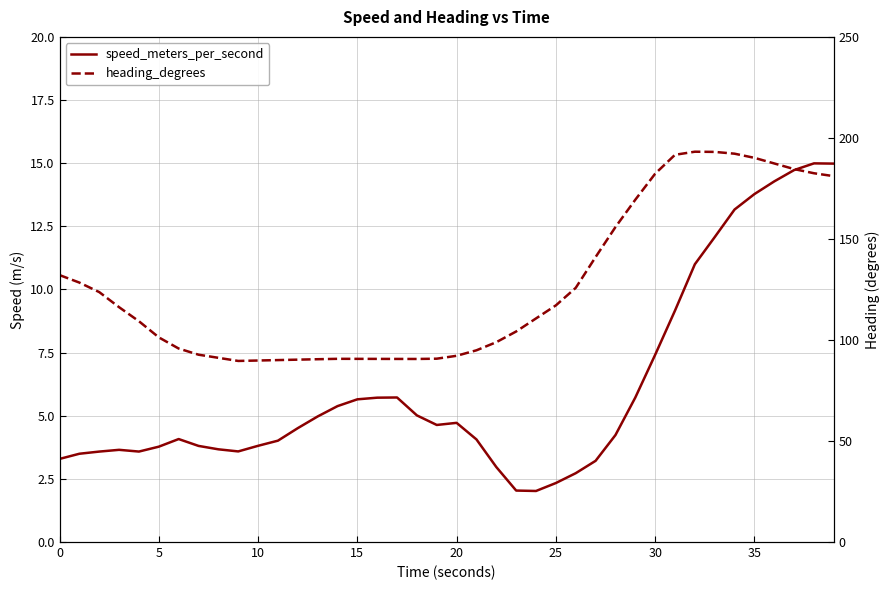

True or false: heading_degrees and speed_meters_per_second intersect in this chart.

False